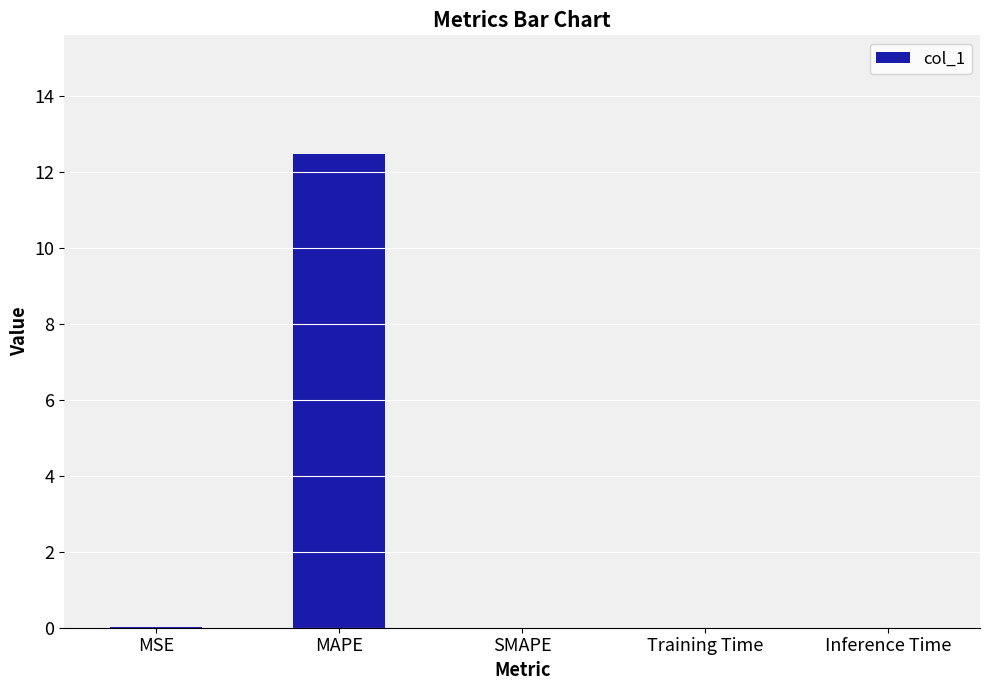

What is the change in value from MSE to MAPE?

+12.5